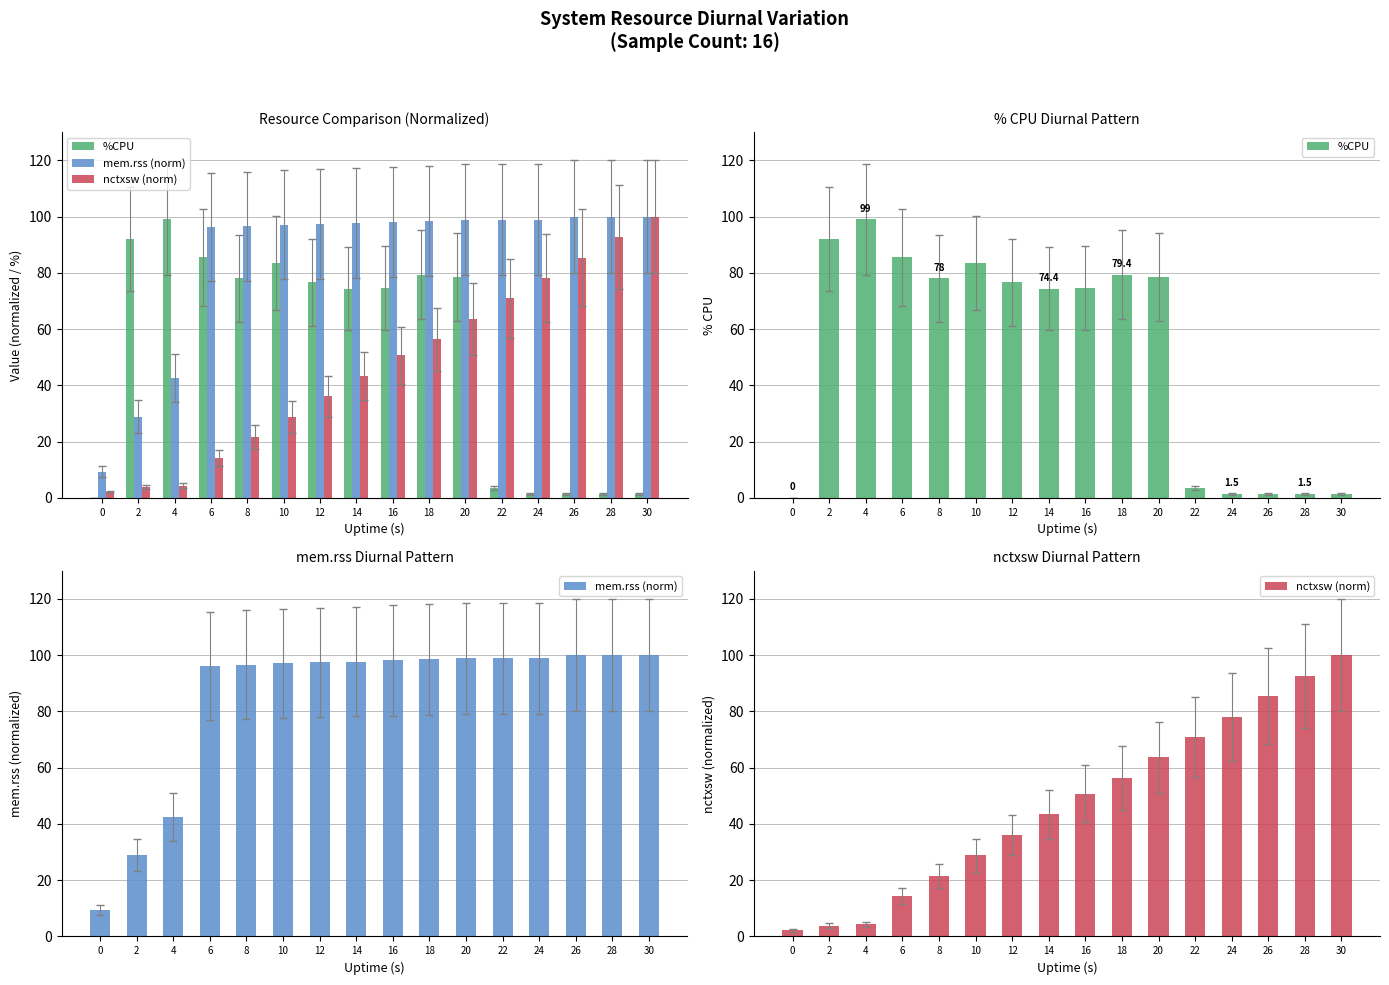

What is the value of the mem.rss (norm) bar at the 2nd from the left?

28.9